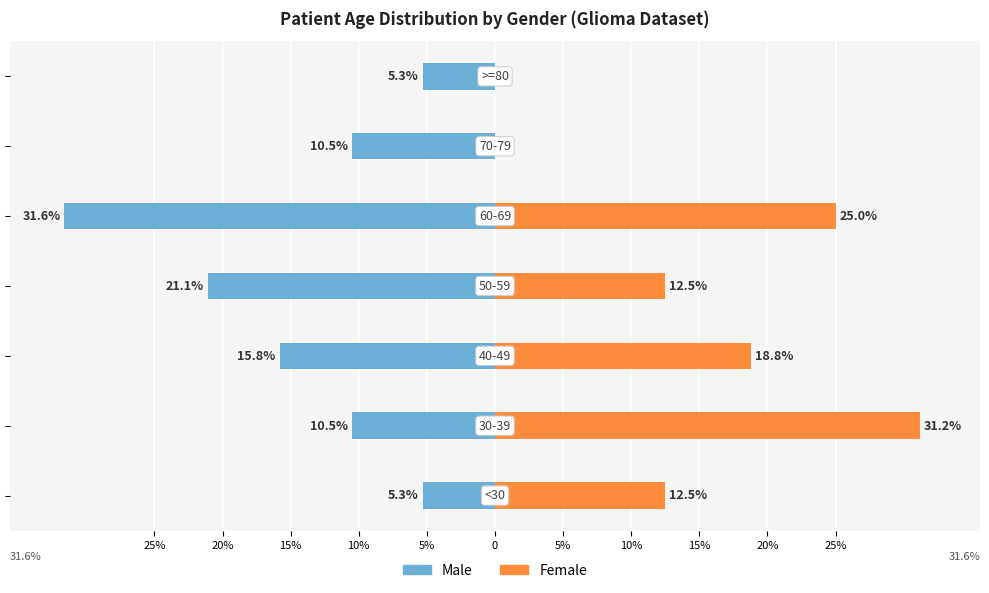

The value of Female at 5% is 0.0. True or false?

True